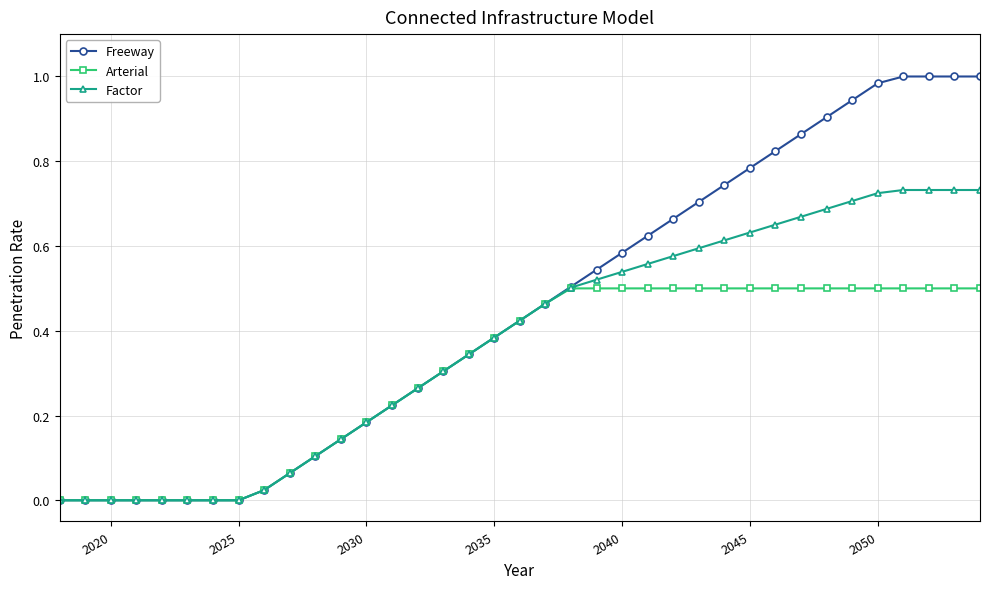

Which series has the widest spread of values?

Freeway